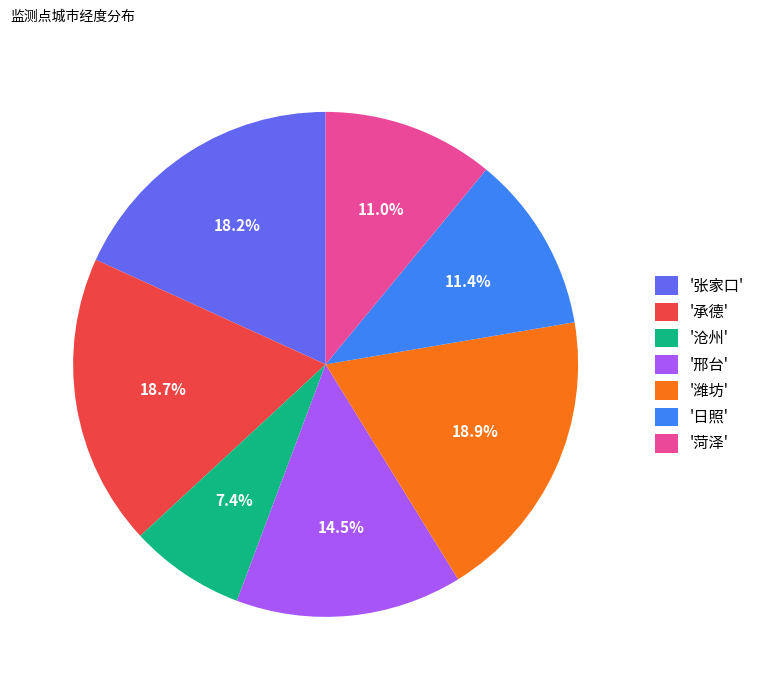

What percentage do '沧州' and '菏泽' together represent?

18.4%